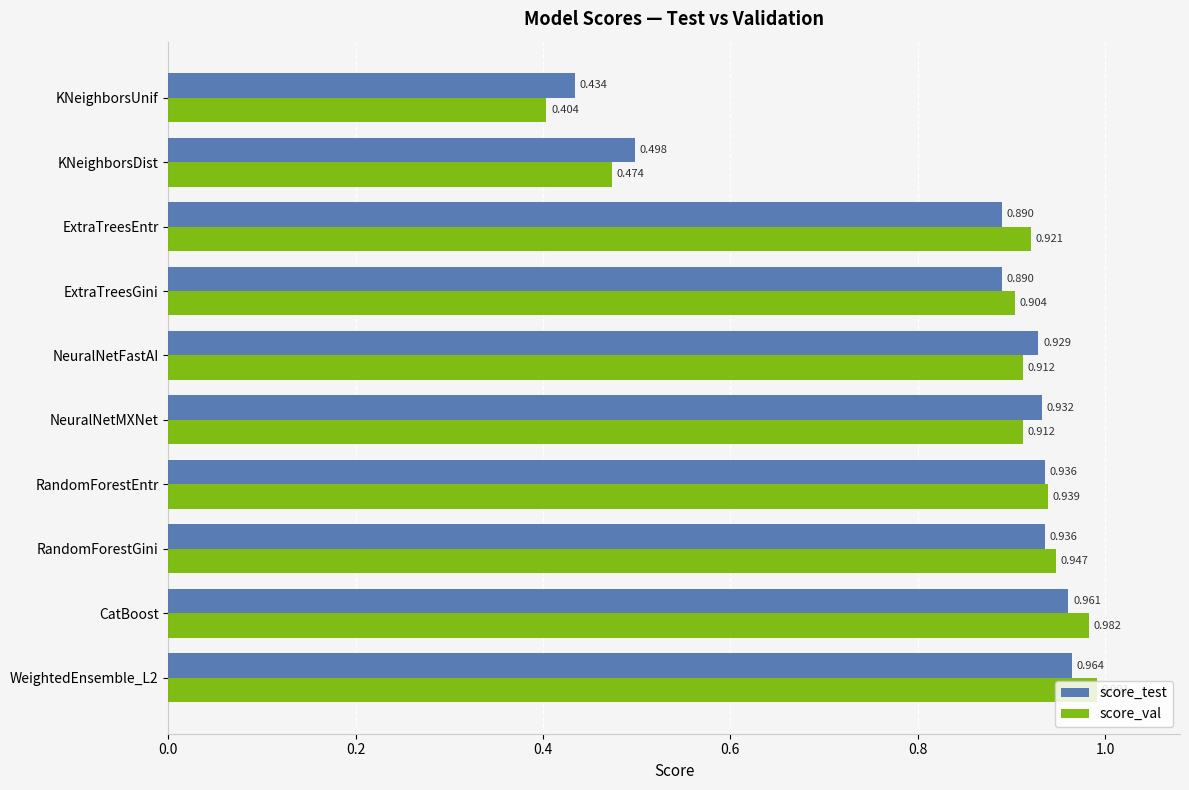

Which series changed the most between ExtraTreesGini and KNeighborsUnif?

score_val